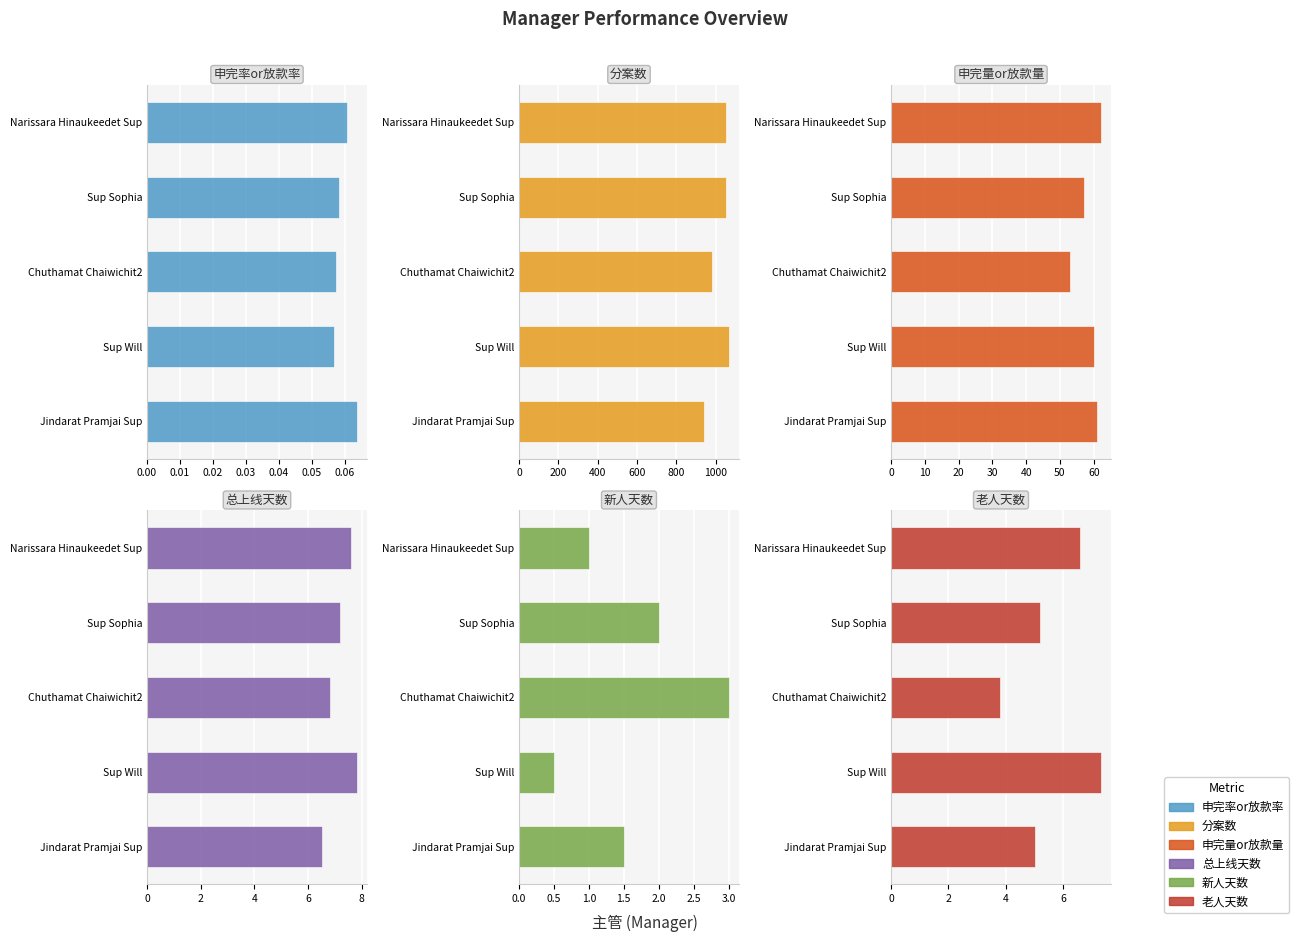

What is the difference between the highest and lowest values at Sup Sophia?

1049.9